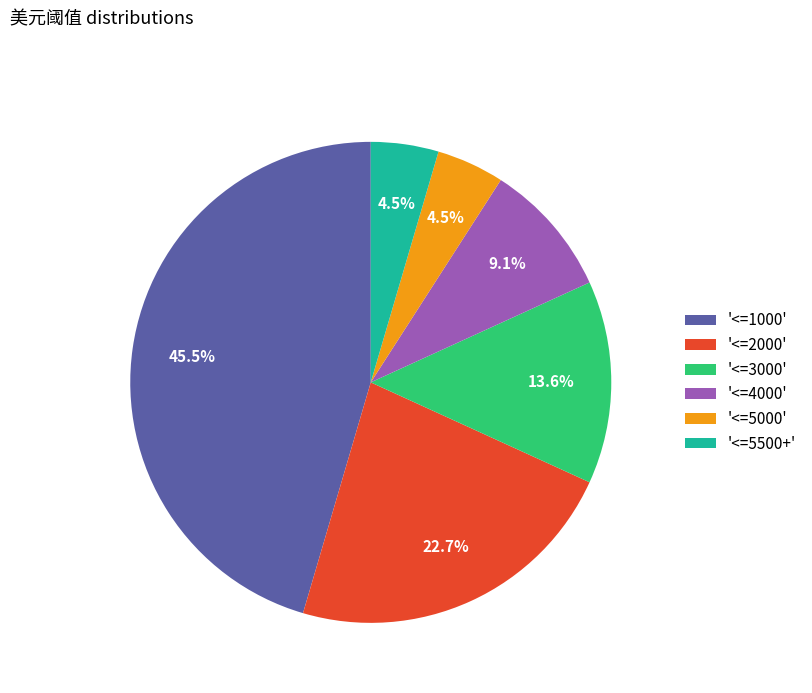

How much of the chart is everything except '<=4000'?

90.9%